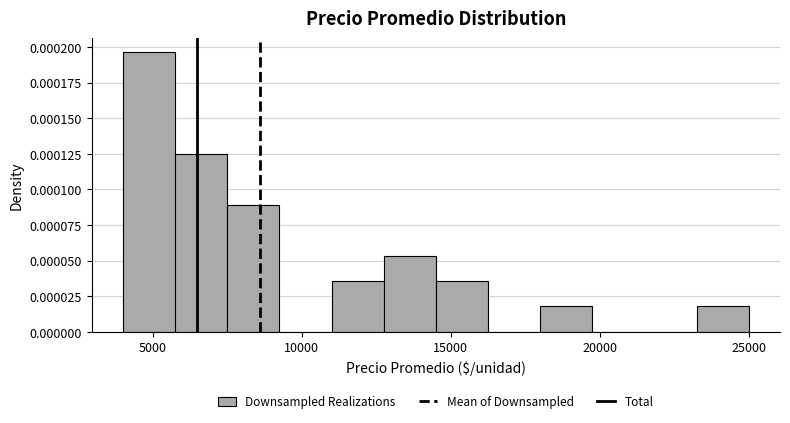

Read against the x-axis, roughly where is the centre of the tallest bar?

5000